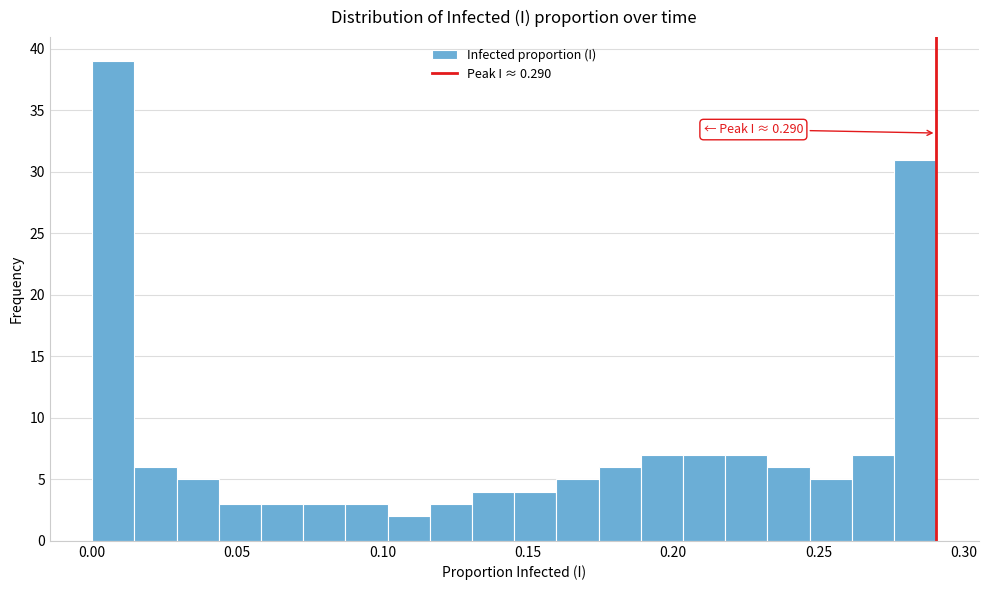

Around what value on the x-axis is the tallest bar? Give the approximate position of its centre, as read against the axis.

0.005